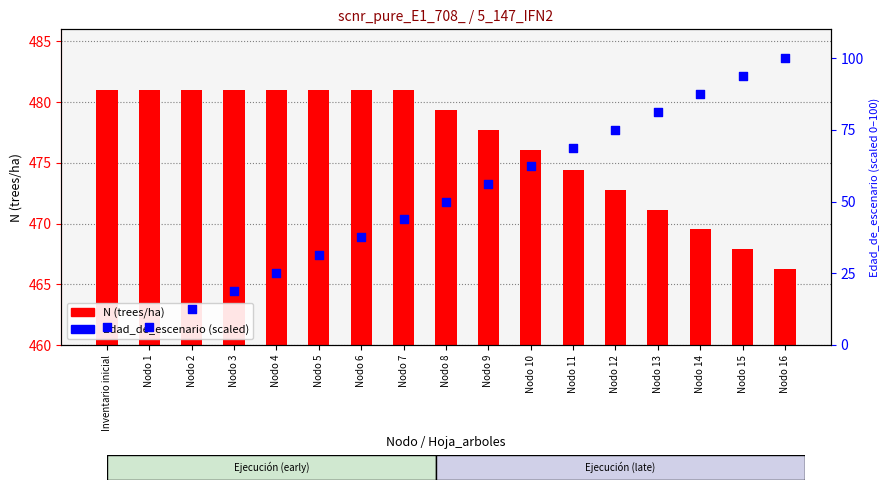

Is the value of Edad_de_escenario (scaled) at Nodo 14 greater than the value of N (trees/ha) at Nodo 15?

No